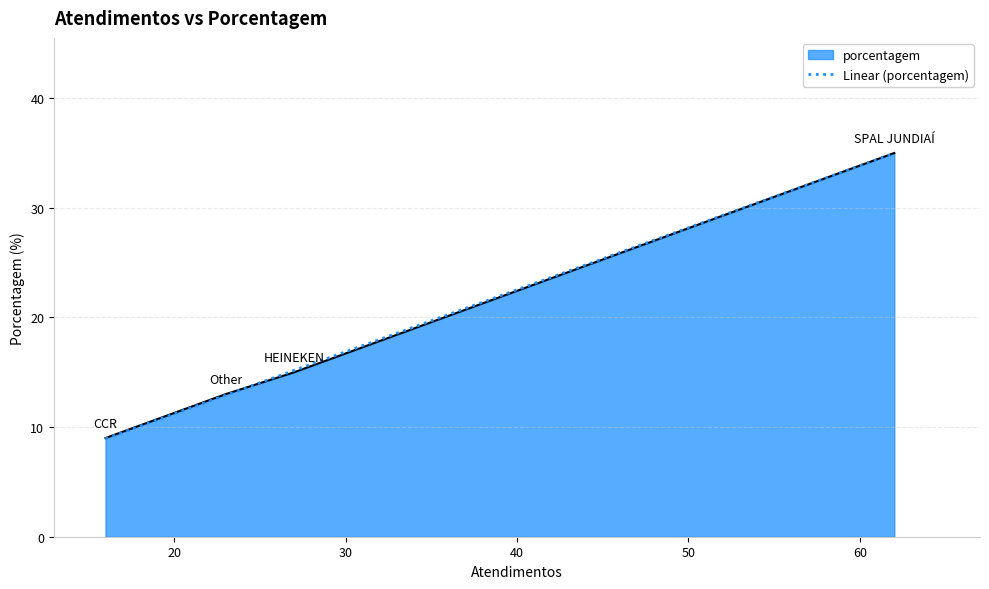

List the labels in order of value, largest first.

SPAL JUNDIAÍ, HEINEKEN, Other, CCR